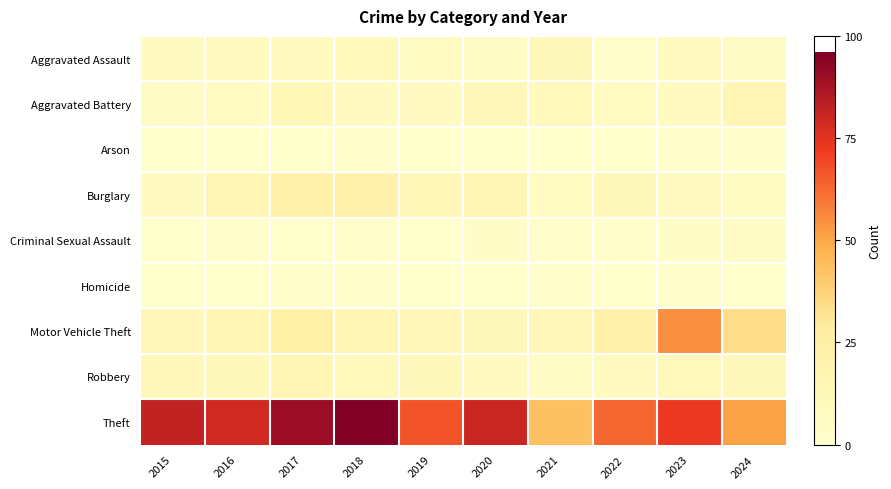

At how many categories does at least one series exceed 6?

10